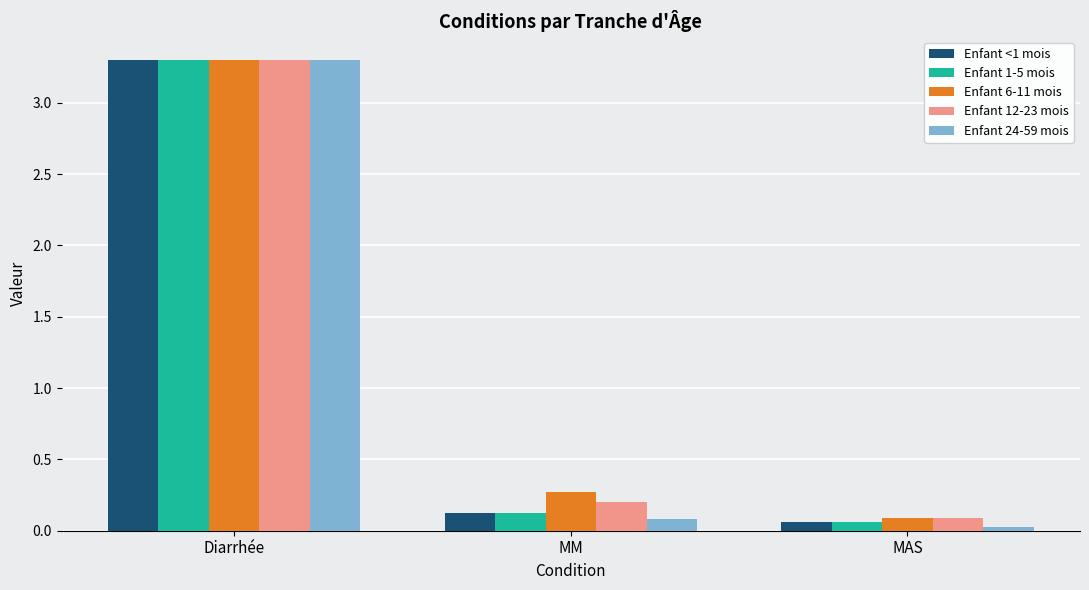

The value of Enfant 12-23 mois at Diarrhée is 3.3. True or false?

True